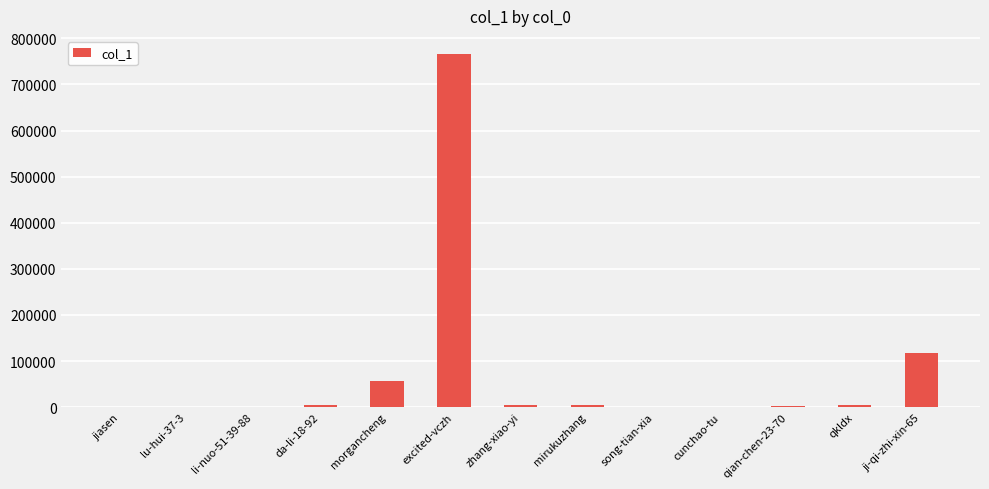

What is the maximum value shown in the chart?

767071